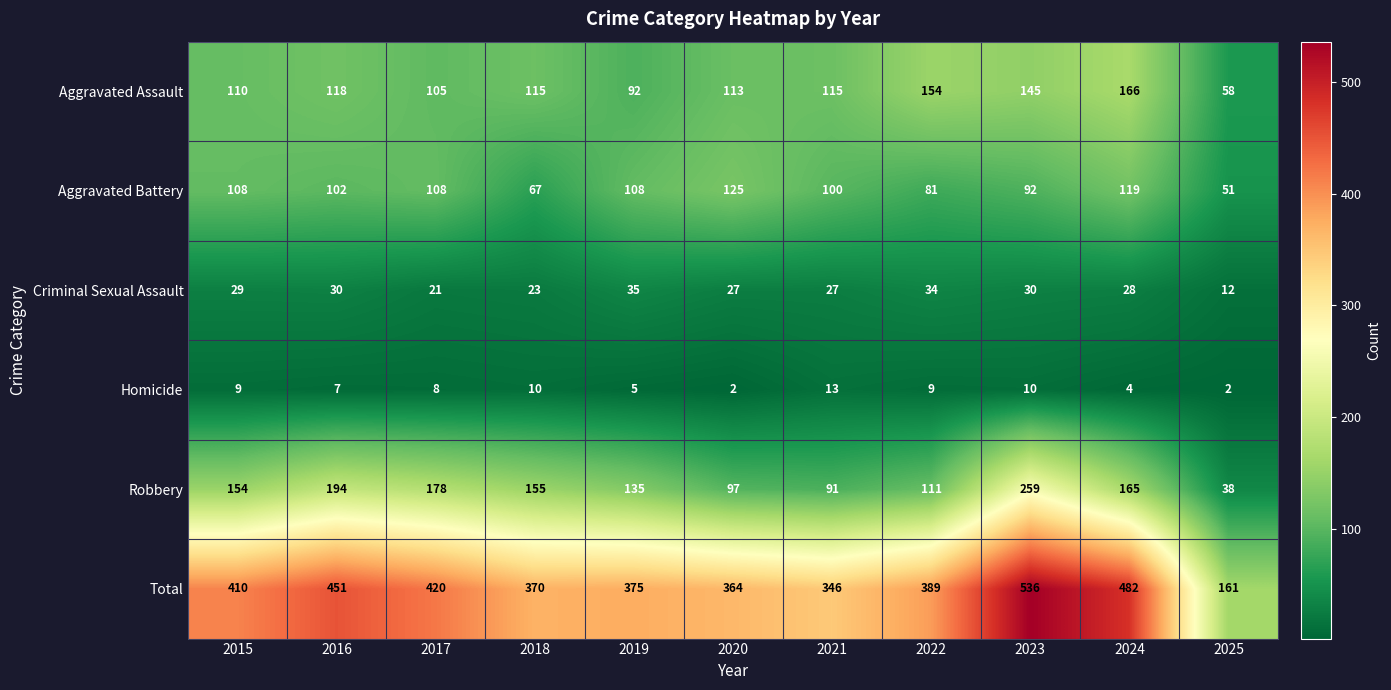

Is the value of Criminal Sexual Assault at 2024 greater than the value of Robbery at 2022?

No